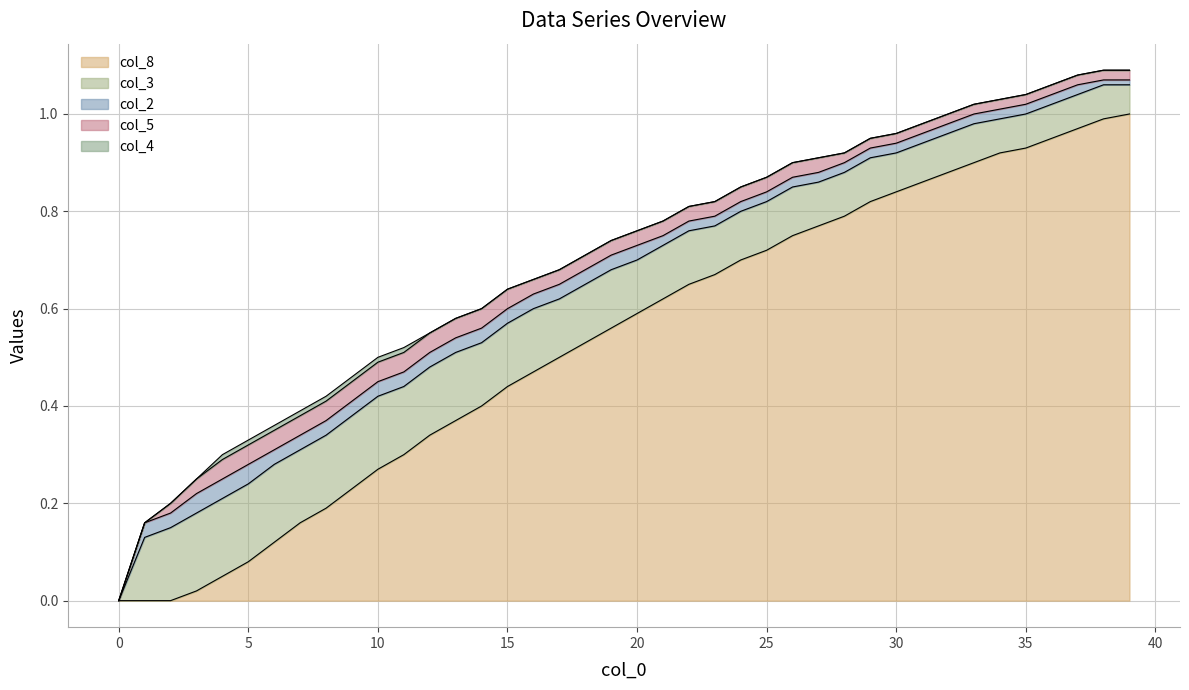

Rank the series by their maximum value, from lowest to highest.

col_4, col_2, col_5, col_3, col_8